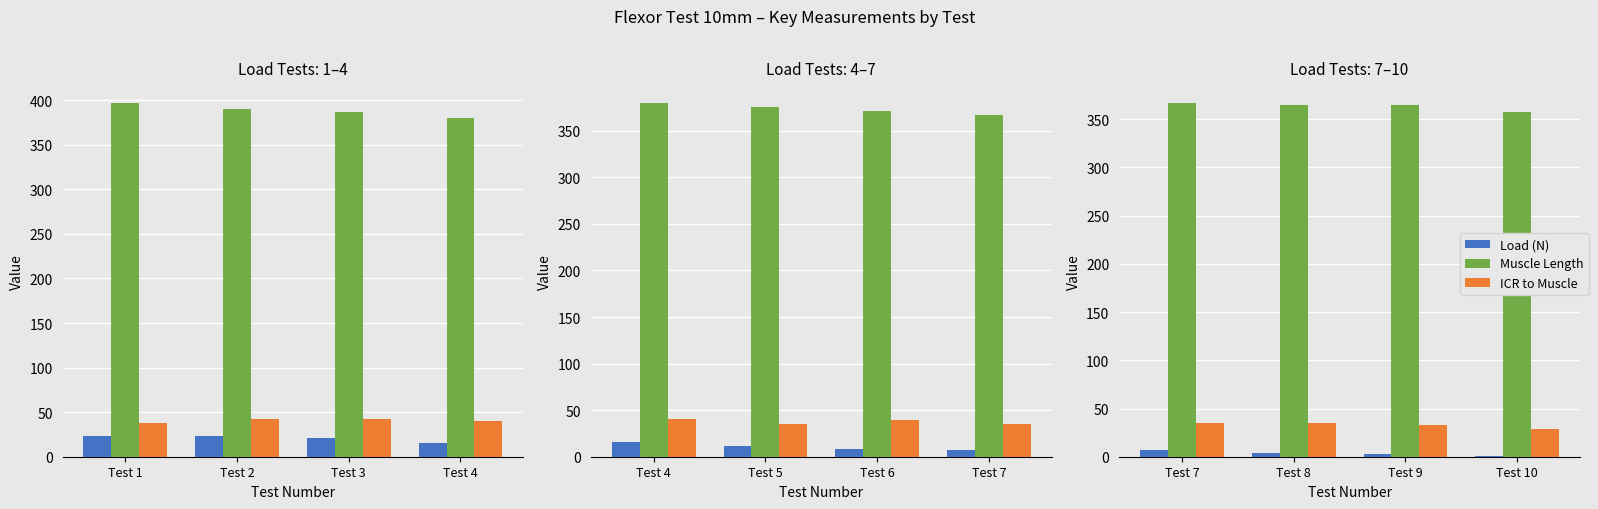

How many groups of bars are there?

4